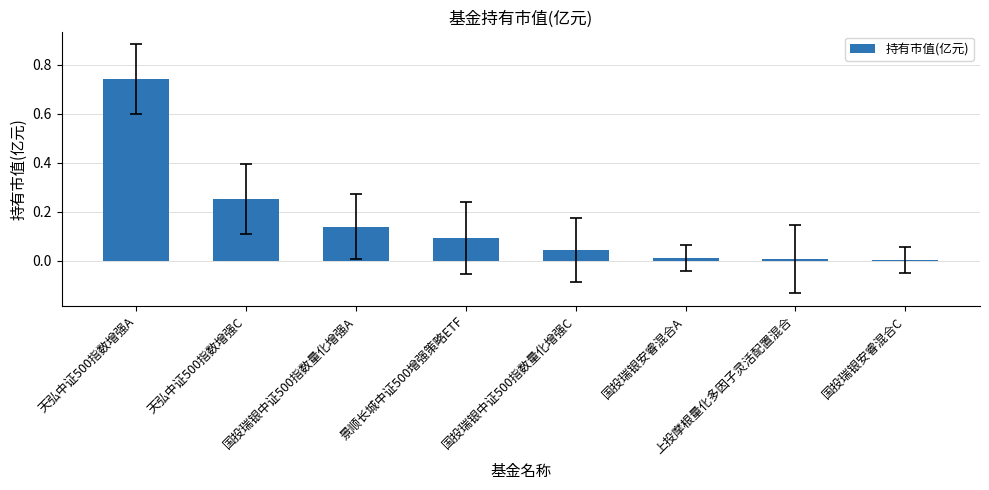

What is the sum of all values?

1.3